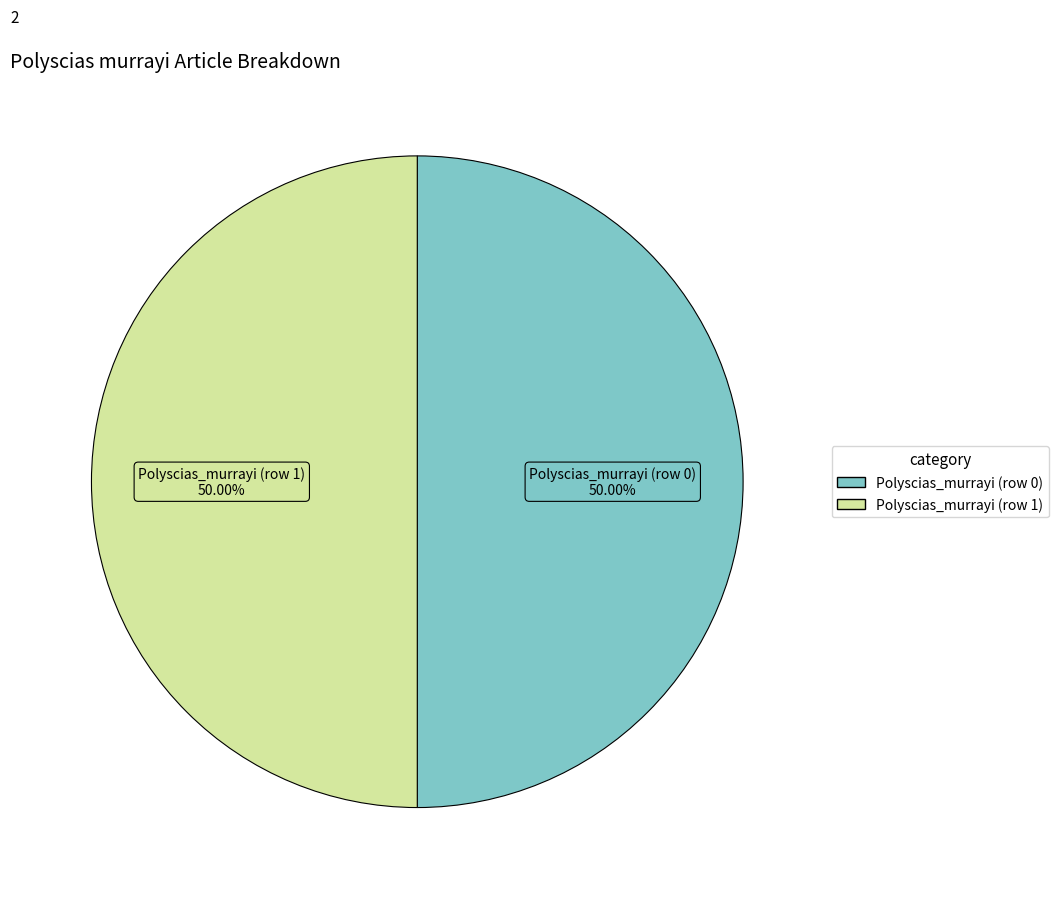

What is the ratio of the value at Polyscias_murrayi (row 1) to the value at Polyscias_murrayi (row 0)?

1.0